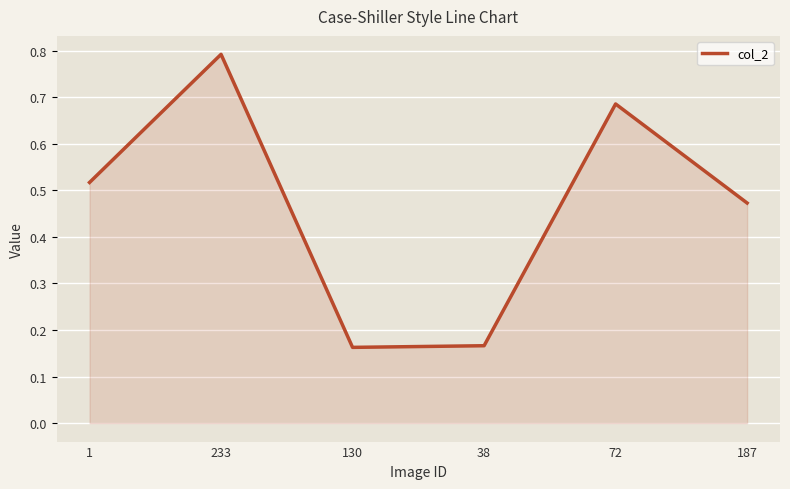

What is the sum of all values?

2.8